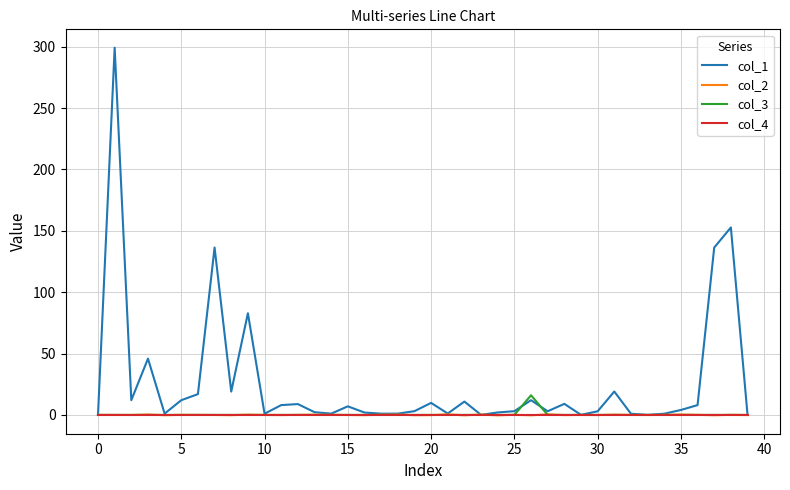

How many series are shown in this chart?

4